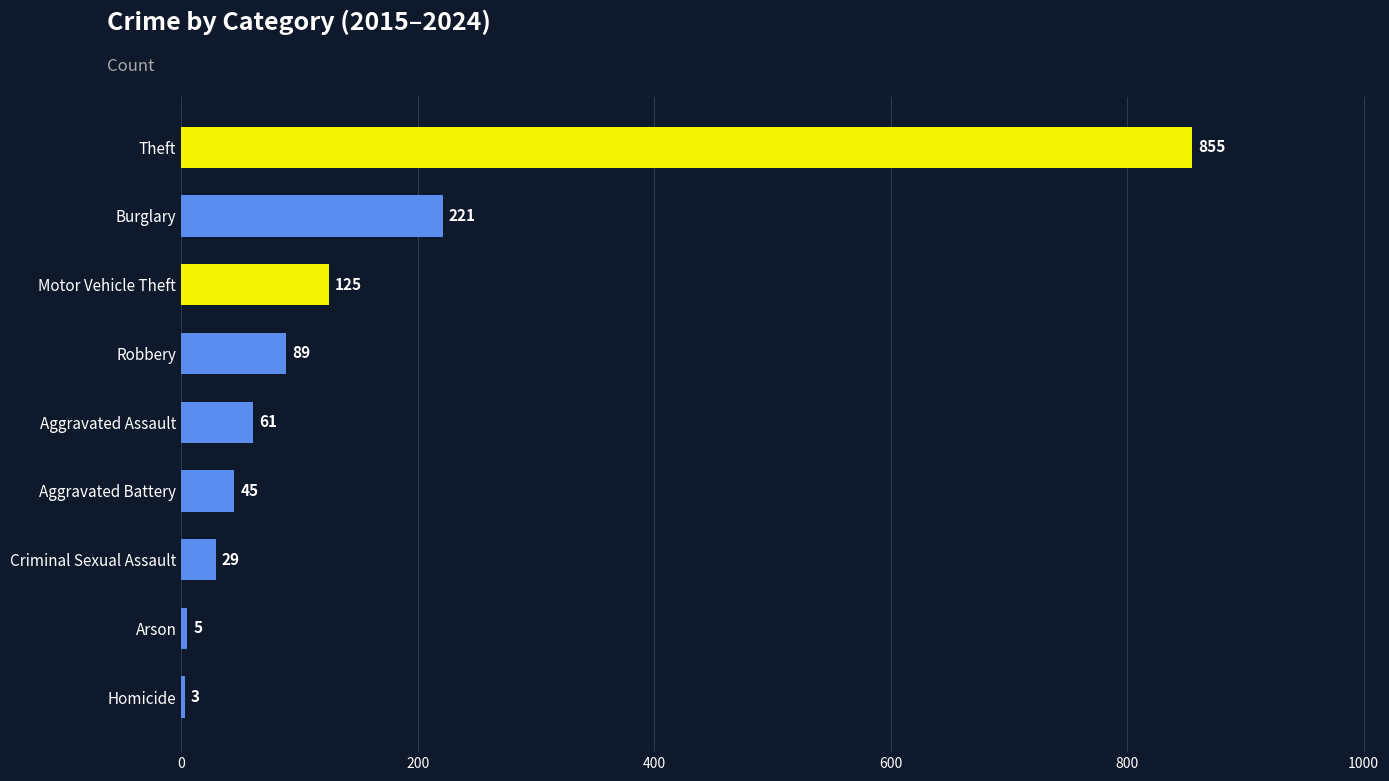

Read the value at Theft, to the nearest 50.

850